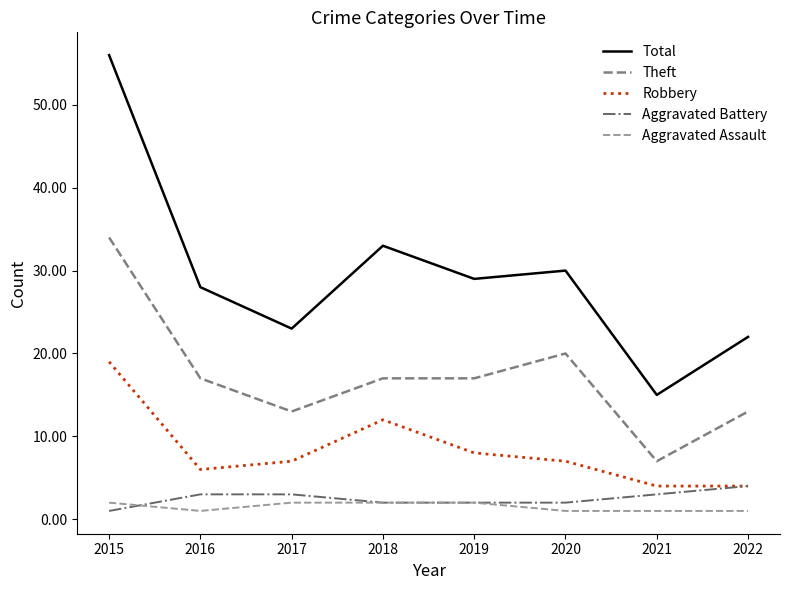

What is the spread (max minus min) of values at 2018?

31